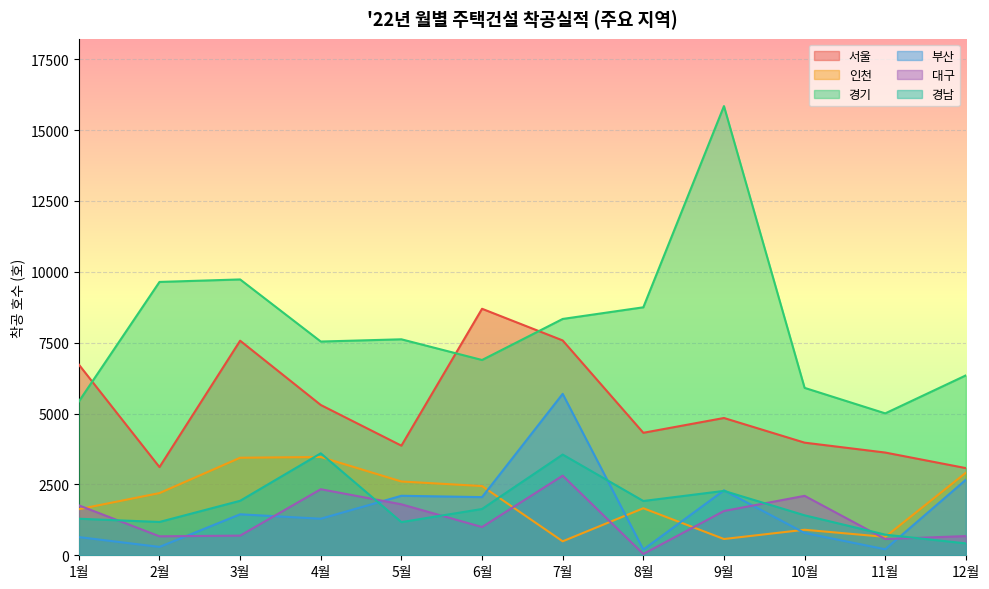

What is the sum of the 경기 values at 5월 and 4월?

15159